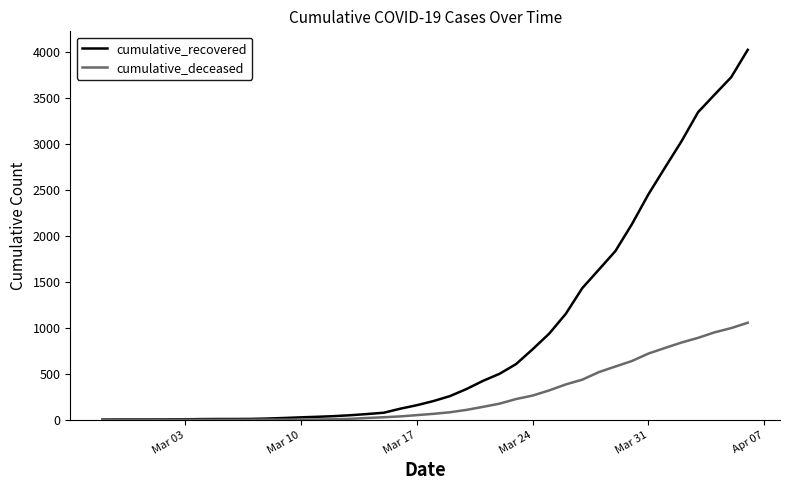

Is this an area chart (filled region under the line)?

No